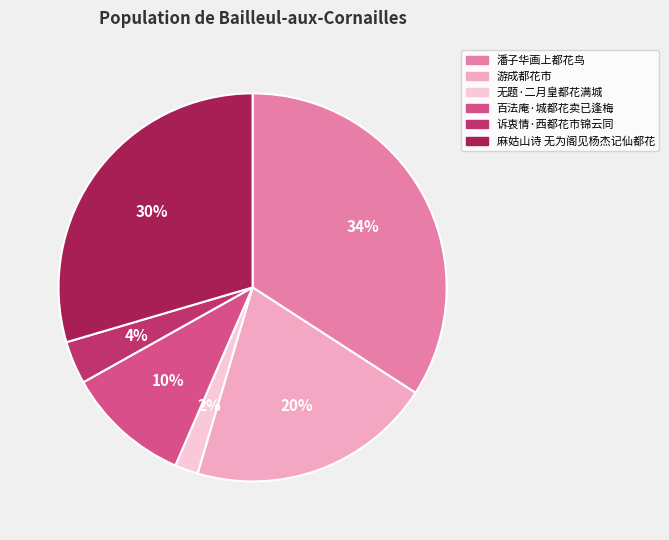

To the nearest percent, what is the average slice percentage?

17%